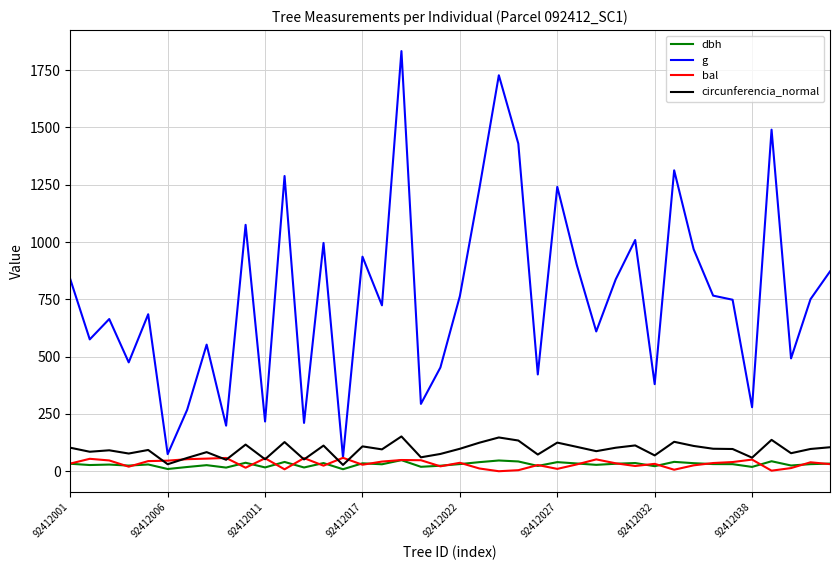

Which series has the largest total across all categories?

g